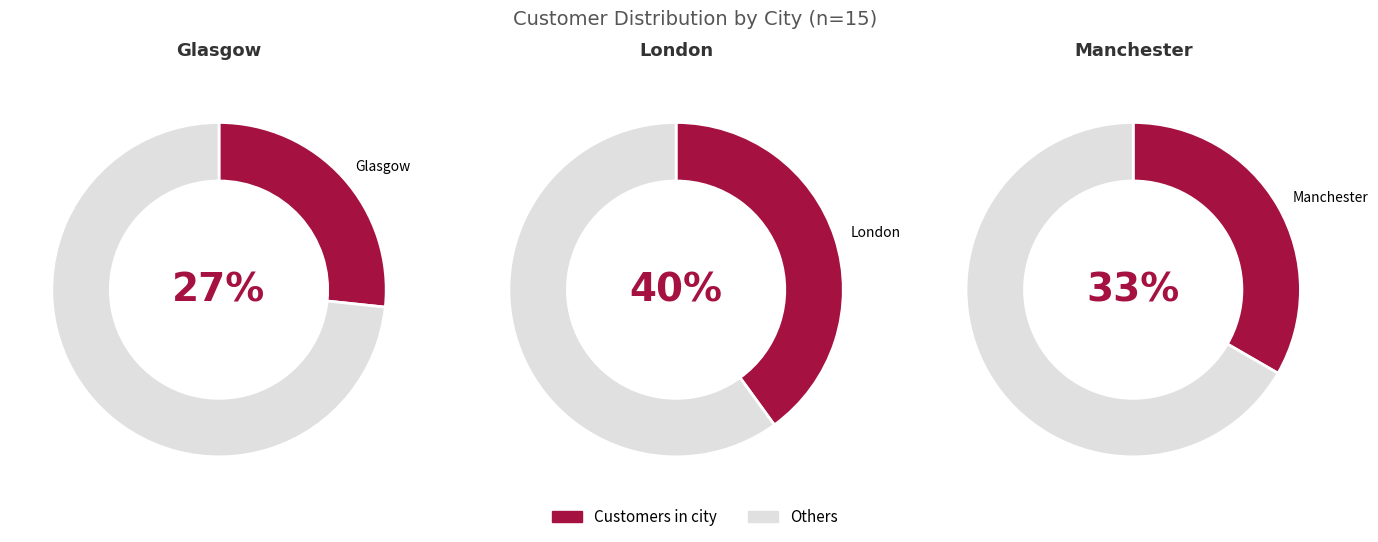

Which has a higher value, Manchester or London?

London